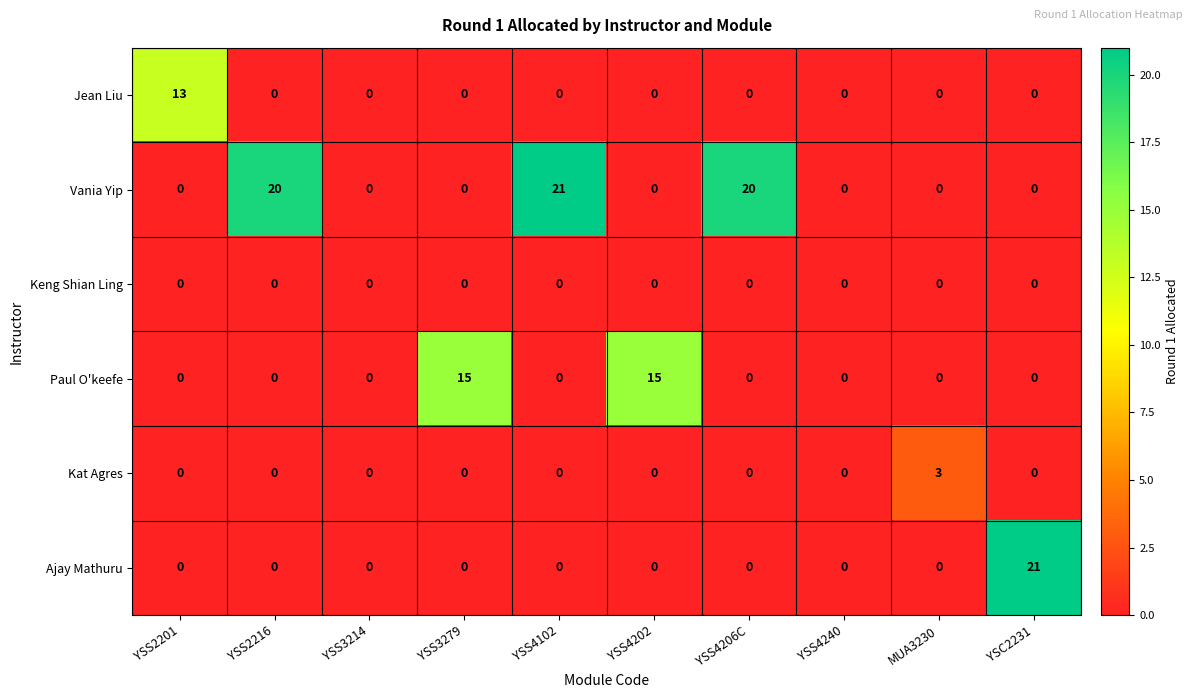

What is the difference between the second highest and minimum values in the Paul O'keefe series?

15